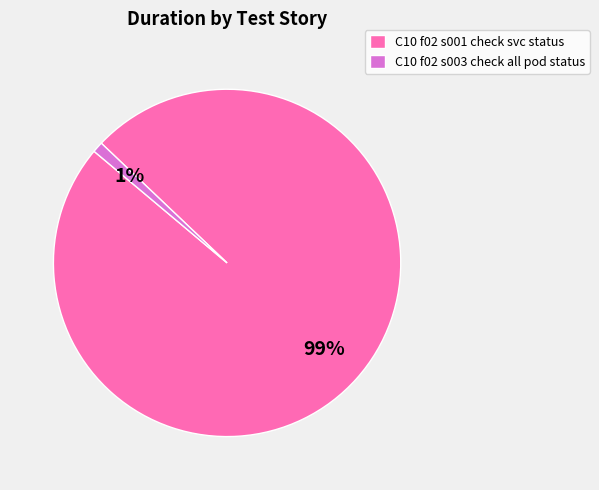

Rank the categories by value from highest to lowest.

C10 f02 s001 check svc status, C10 f02 s003 check all pod status